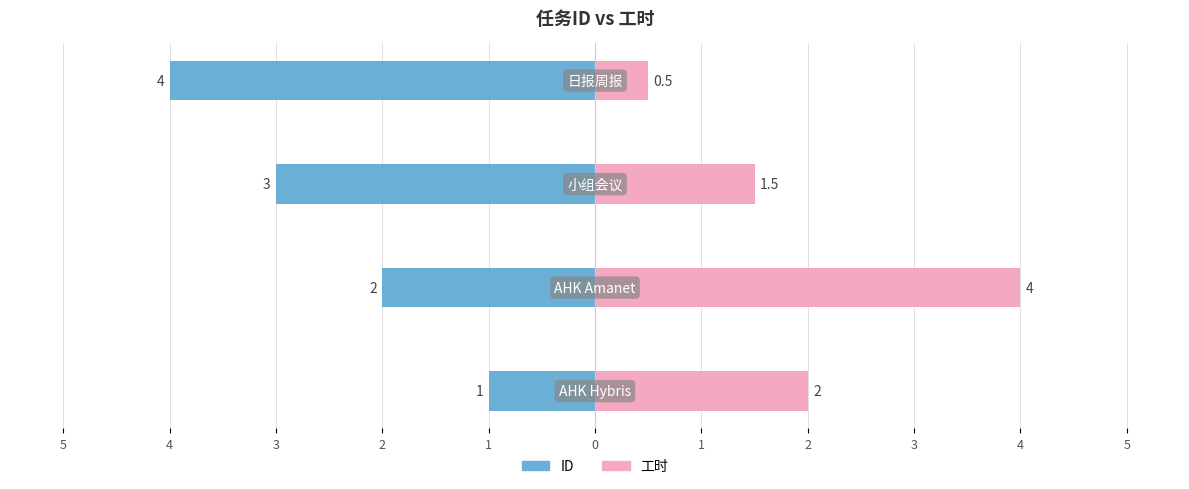

What is the total value across all series at 2?

-3.5